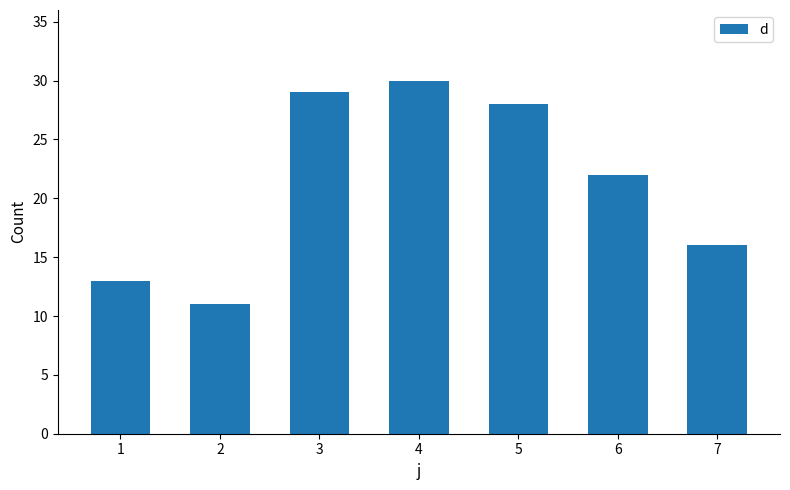

How many values are below 22?

3